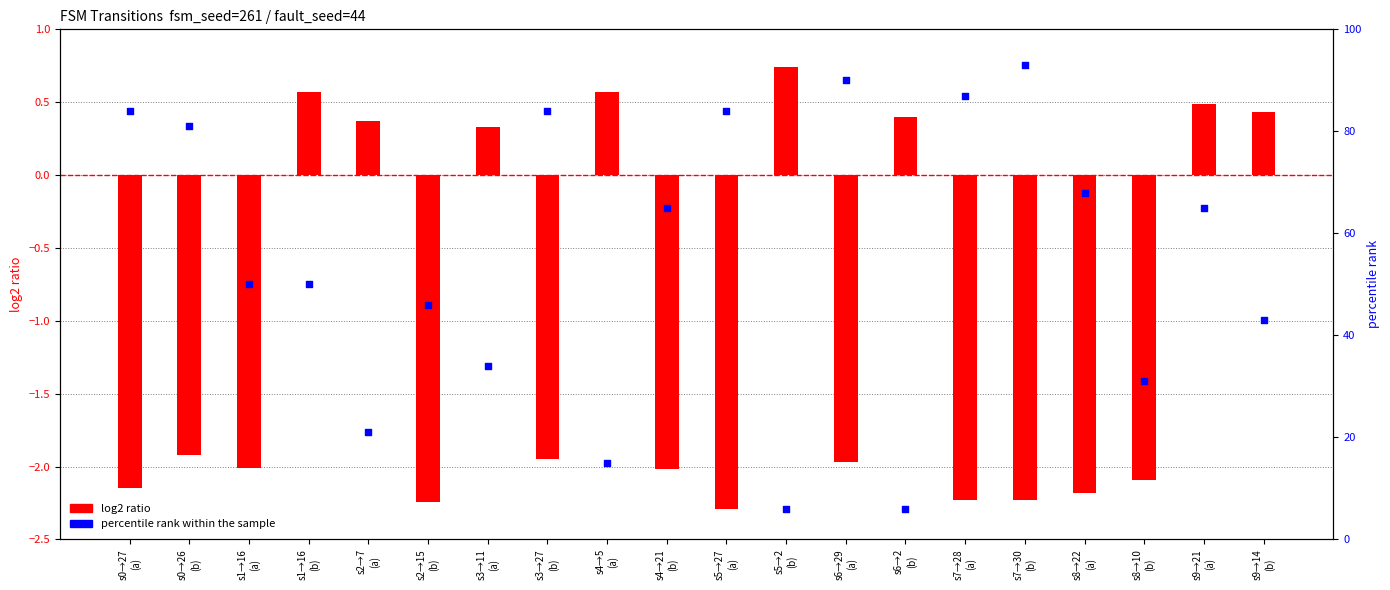

Which series contains the lowest Y value?

log2 ratio